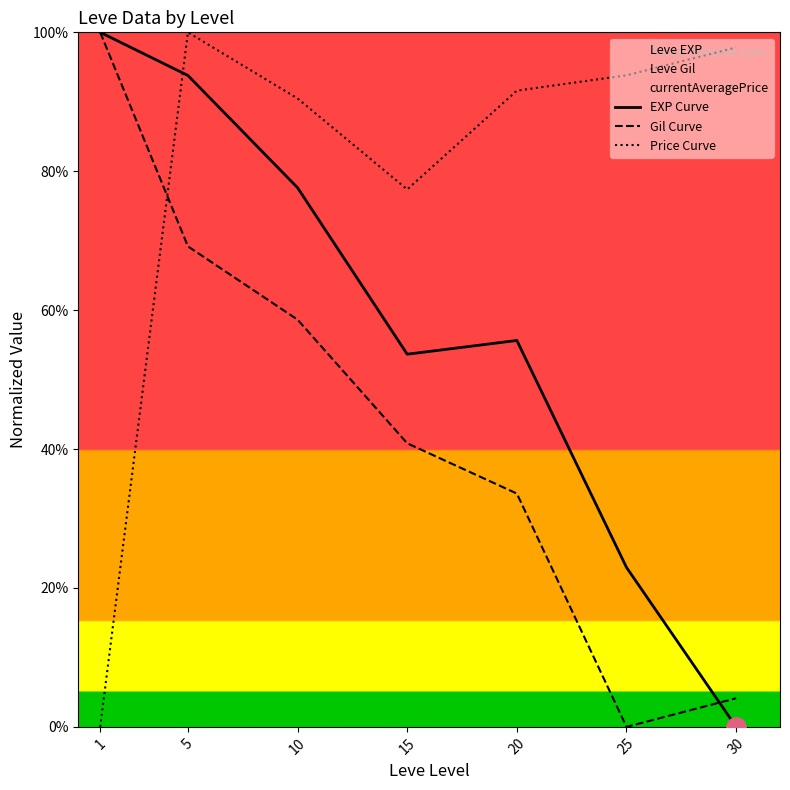

What is the sum of the EXP Curve values at 5 and 15?

1.5